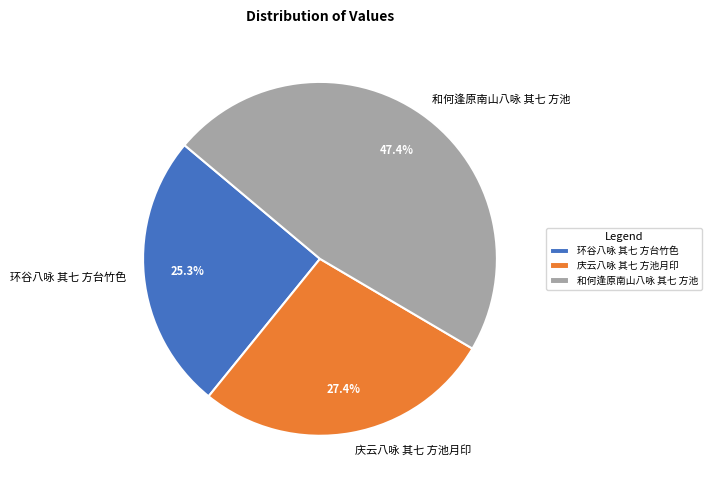

Does 环谷八咏 其七 方台竹色 account for over 50% of the chart?

No